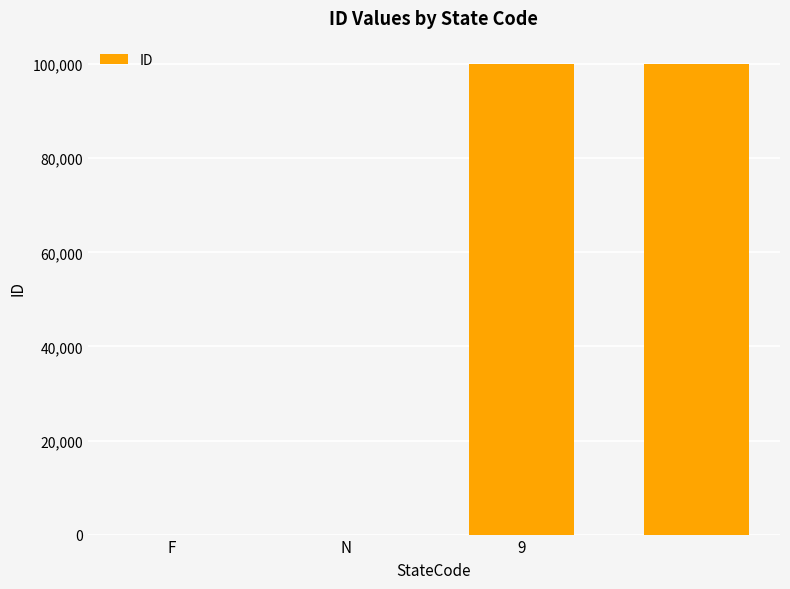

What is the greatest value displayed?

99999